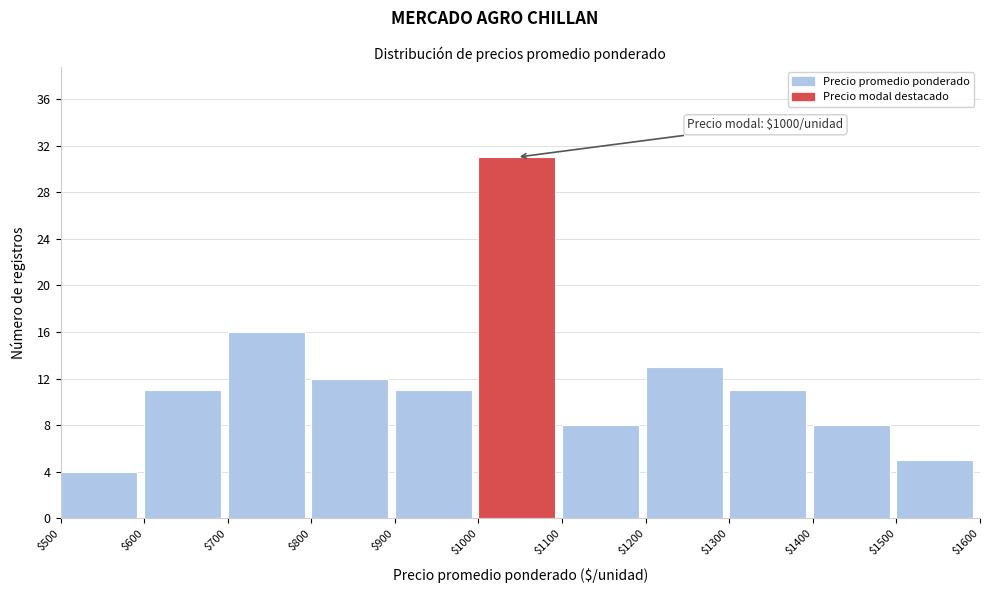

Which range on the x-axis has the tallest bar?

$1000 to $1100